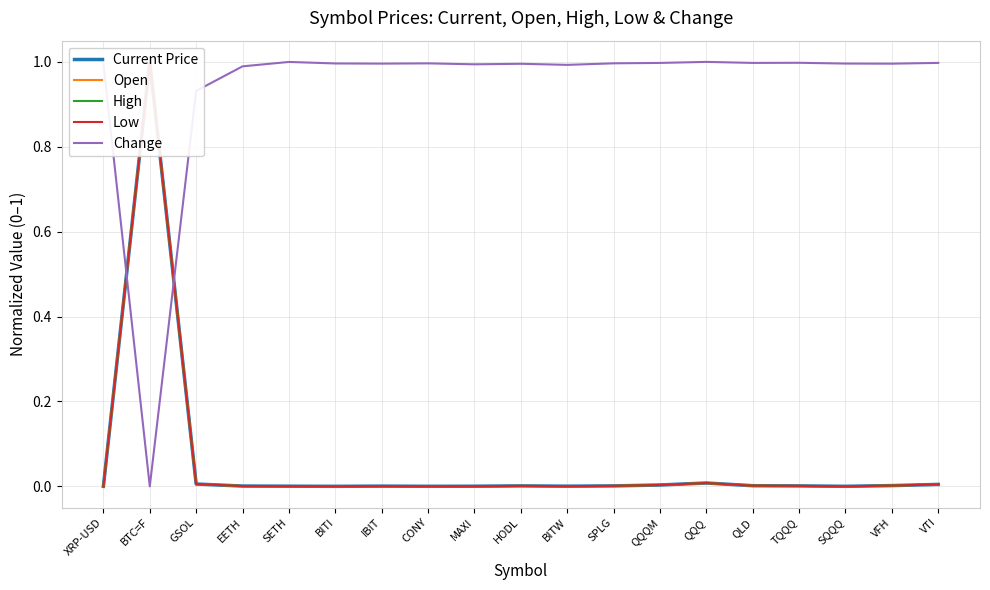

Reading left to right, list all the values displayed in this chart.

Current Price: XRP-USD=0.0	BTC=F=1.0	GSOL=0.0	EETH=0.0	SETH=0.0	BITI=0.0	IBIT=0.0	CONY=0.0	MAXI=0.0	HODL=0.0	BITW=0.0	SPLG=0.0	QQQM=0.0	QQQ=0.0	QLD=0.0	TQQQ=0.0	SQQQ=0.0	VFH=0.0	VTI=0.0
Open: XRP-USD=0.0	BTC=F=1.0	GSOL=0.0	EETH=0.0	SETH=0.0	BITI=0.0	IBIT=0.0	CONY=0.0	MAXI=0.0	HODL=0.0	BITW=0.0	SPLG=0.0	QQQM=0.0	QQQ=0.0	QLD=0.0	TQQQ=0.0	SQQQ=0.0	VFH=0.0	VTI=0.0
High: XRP-USD=0.0	BTC=F=1.0	GSOL=0.0	EETH=0.0	SETH=0.0	BITI=0.0	IBIT=0.0	CONY=0.0	MAXI=0.0	HODL=0.0	BITW=0.0	SPLG=0.0	QQQM=0.0	QQQ=0.0	QLD=0.0	TQQQ=0.0	SQQQ=0.0	VFH=0.0	VTI=0.0
Low: XRP-USD=0.0	BTC=F=1.0	GSOL=0.0	EETH=0.0	SETH=0.0	BITI=0.0	IBIT=0.0	CONY=0.0	MAXI=0.0	HODL=0.0	BITW=0.0	SPLG=0.0	QQQM=0.0	QQQ=0.0	QLD=0.0	TQQQ=0.0	SQQQ=0.0	VFH=0.0	VTI=0.0
Change: XRP-USD=1.0	BTC=F=0.0	GSOL=0.9	EETH=1.0	SETH=1.0	BITI=1.0	IBIT=1.0	CONY=1.0	MAXI=1.0	HODL=1.0	BITW=1.0	SPLG=1.0	QQQM=1.0	QQQ=1.0	QLD=1.0	TQQQ=1.0	SQQQ=1.0	VFH=1.0	VTI=1.0